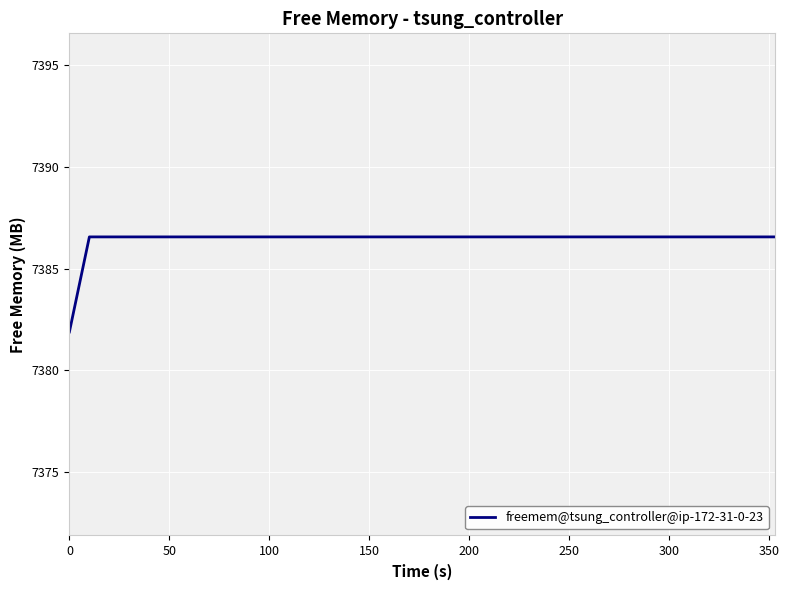

What is the smallest value displayed?

7381.9